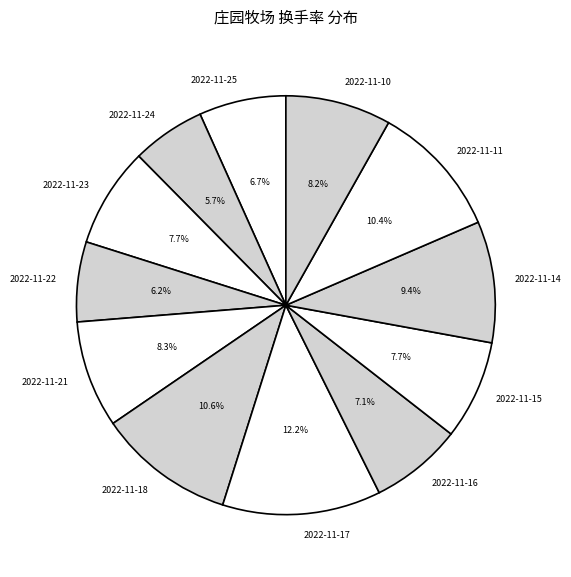

Is it true that 2022-11-14 is 23% of the pie?

False